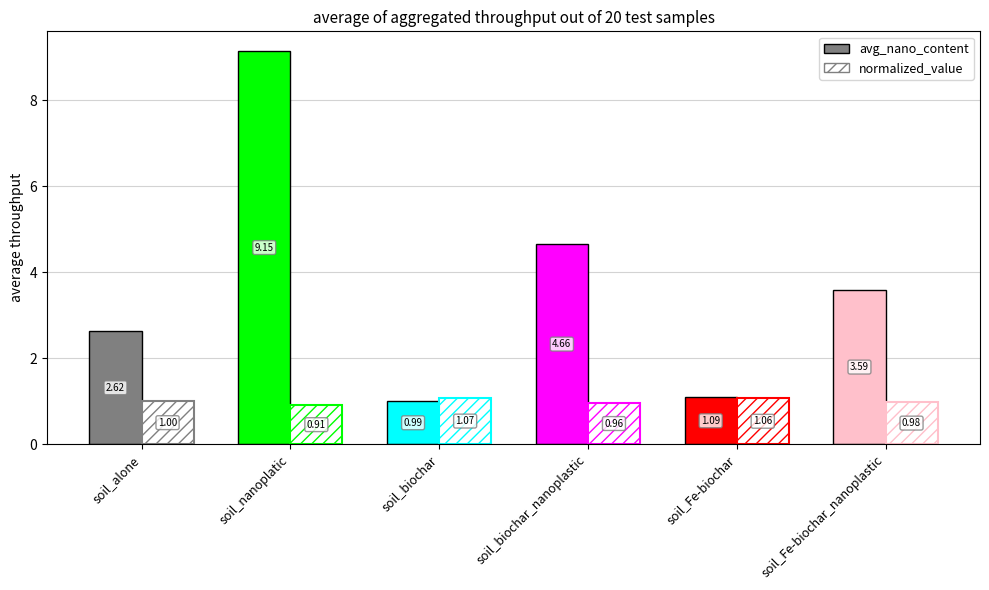

What is the label of the 5th bar from the right?

soil_nanoplatic